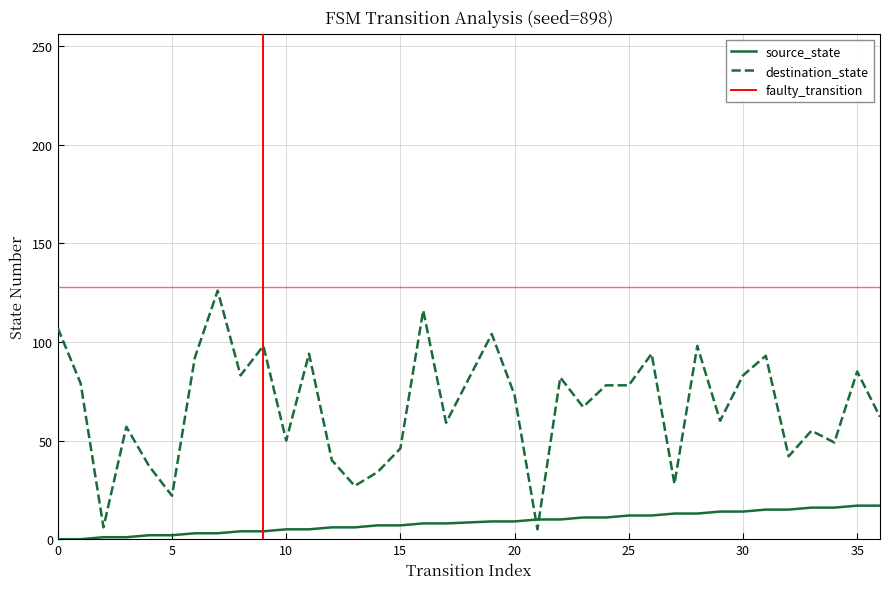

After their last crossing, which series has the higher values: destination_state or source_state?

destination_state